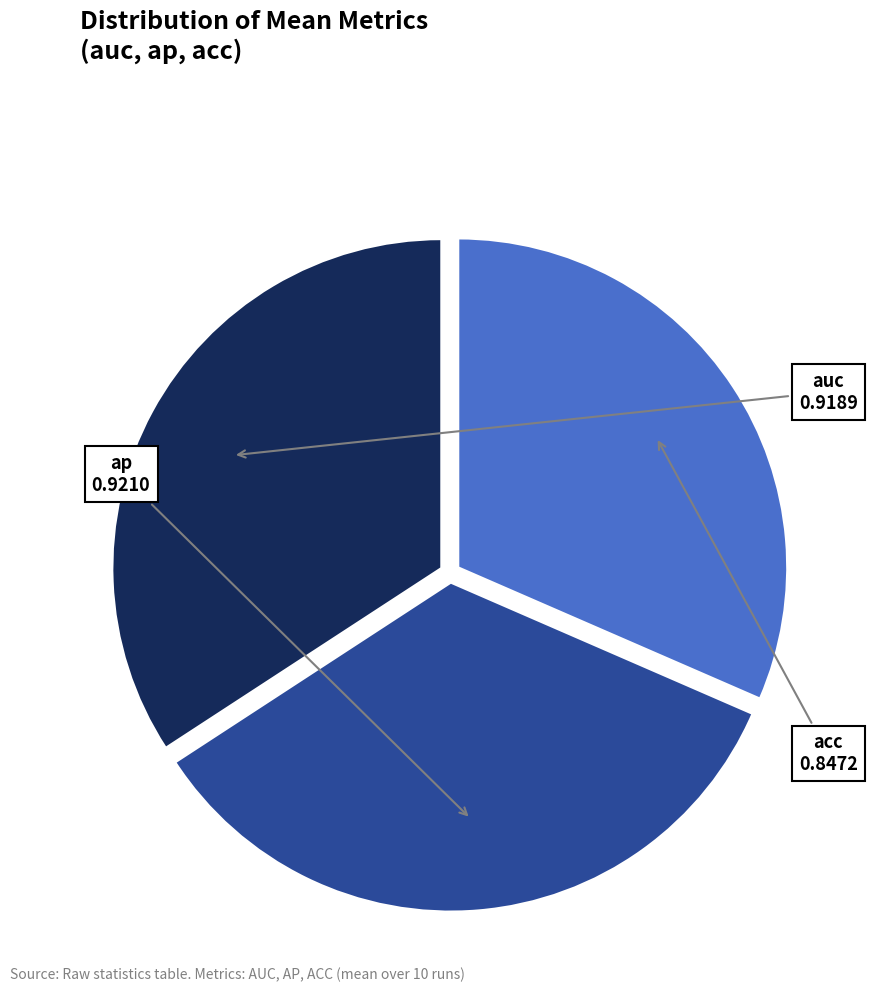

Is there any slice that represents more than half of the pie?

No